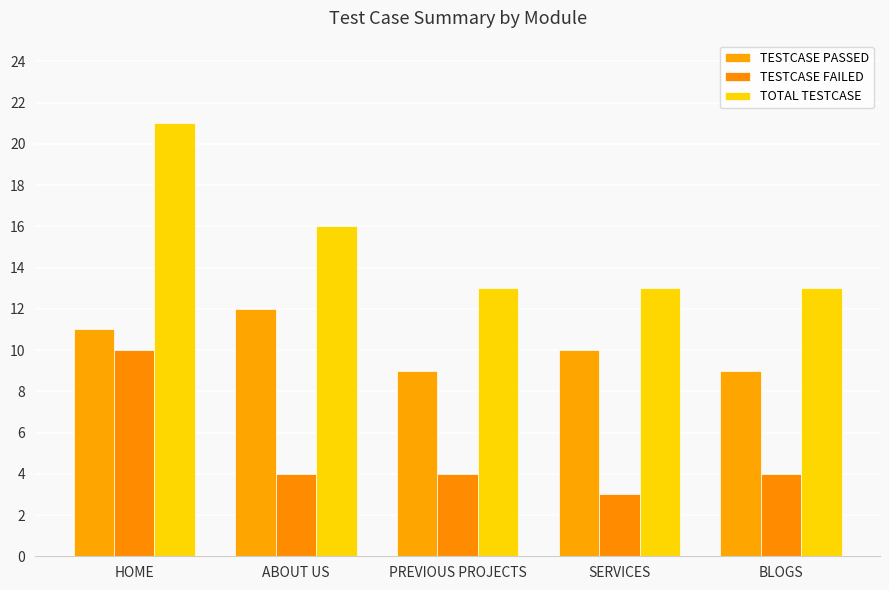

At which category does the chart reach its minimum across all series?

SERVICES